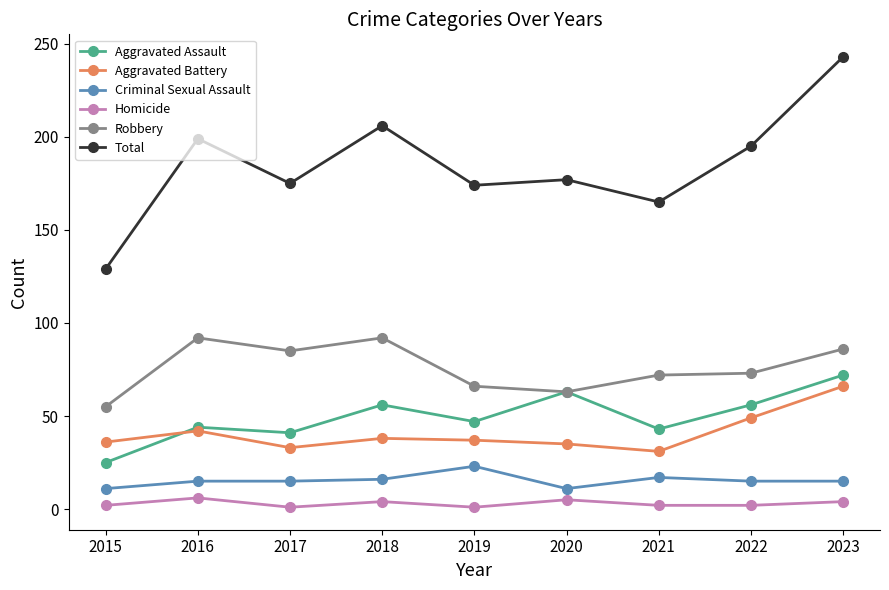

Which series changed the most between 2018 and 2019?

Total